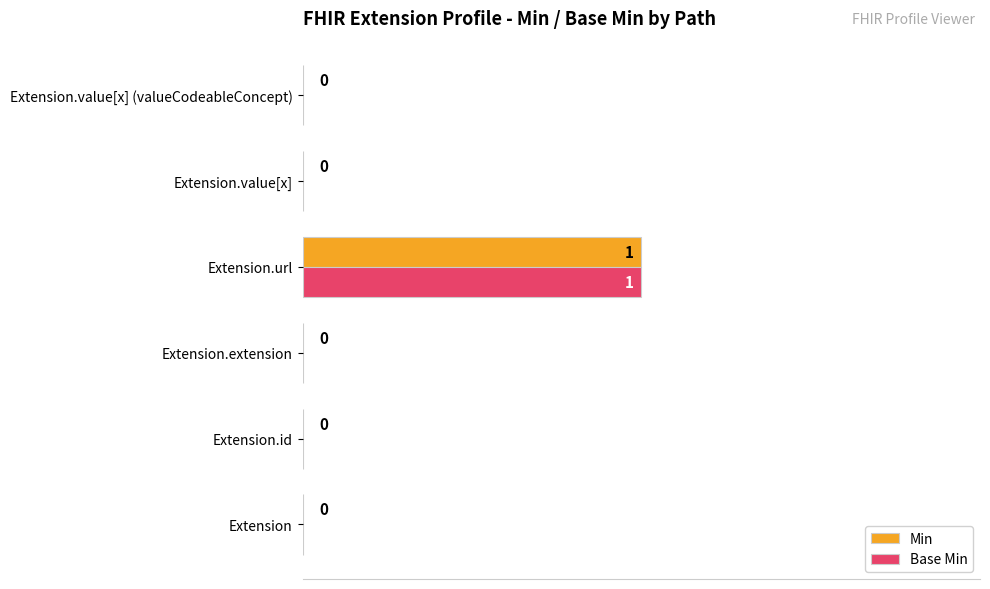

How many data points in Min are above 0?

1